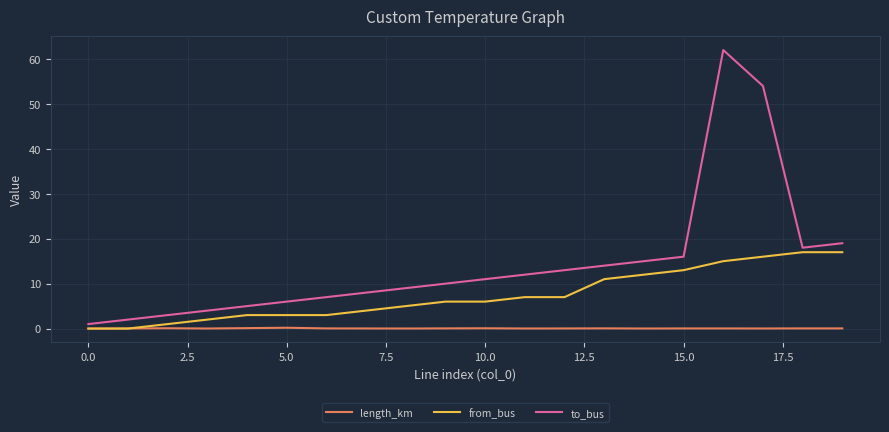

Which series has the largest total across all categories?

to_bus